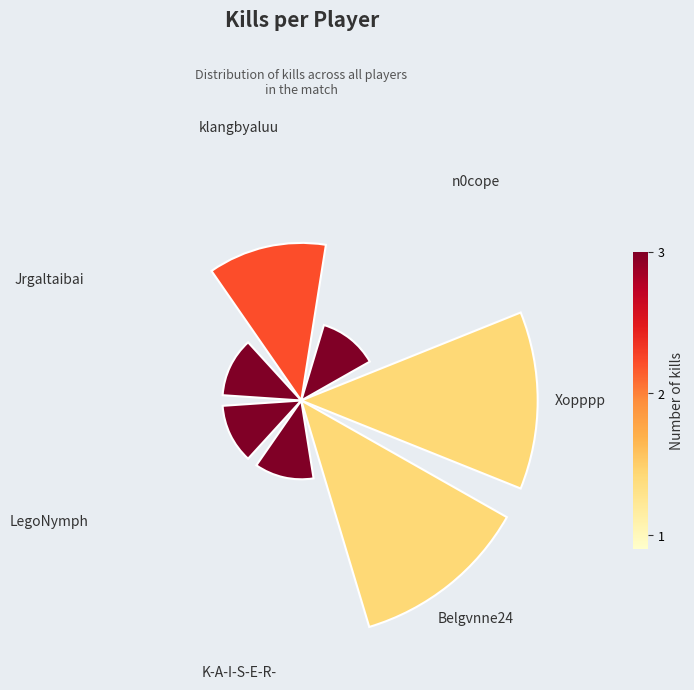

Does the chart contain any negative values?

No